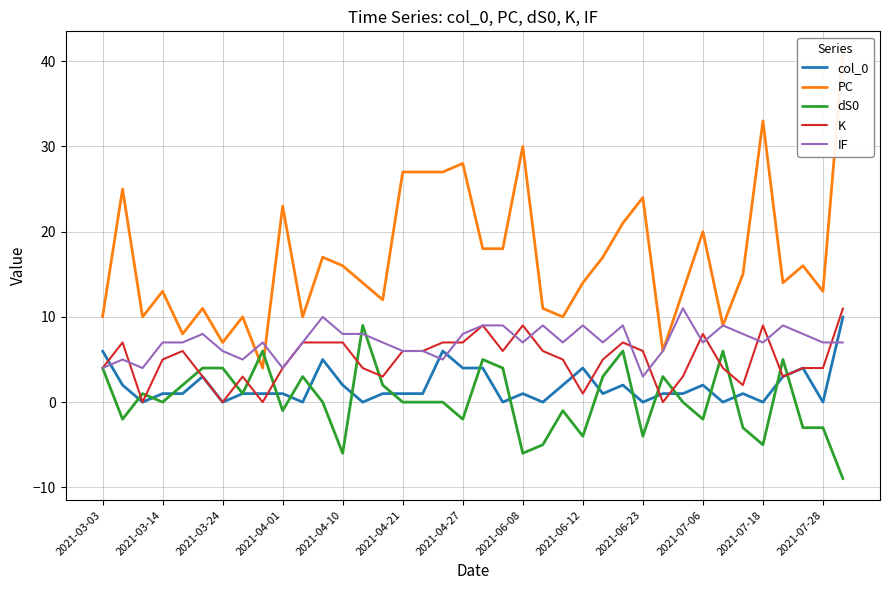

How many distinct data groups are displayed?

5